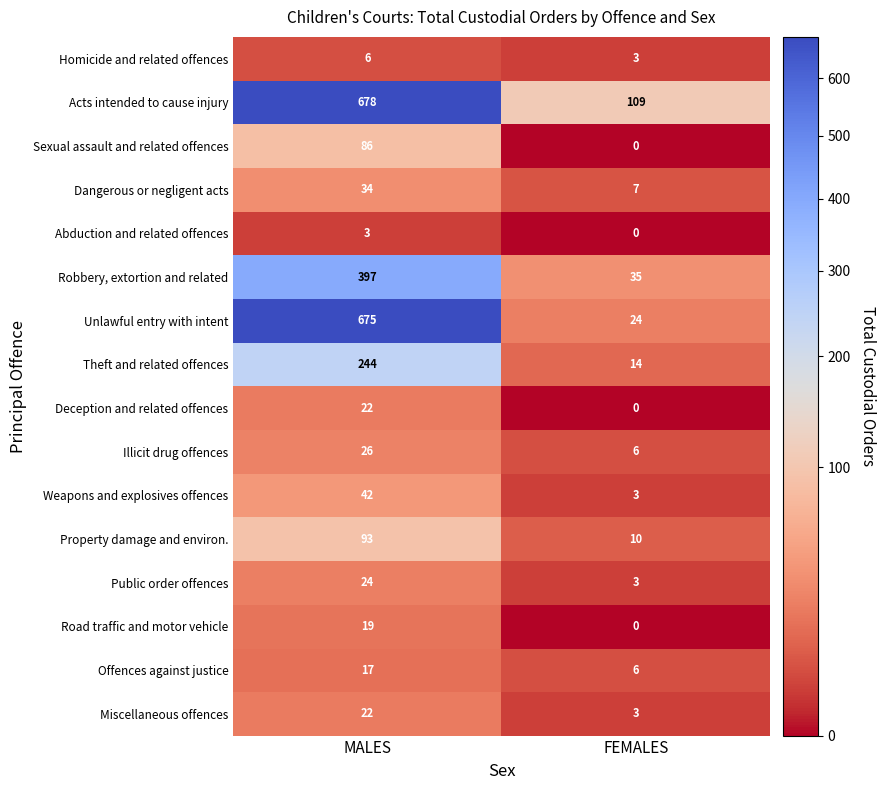

How many series are shown in this chart?

16